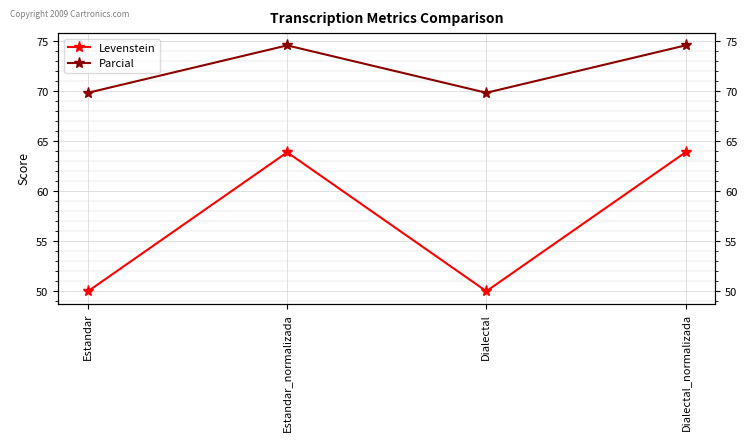

Which series has the largest range (max minus min)?

Levenstein